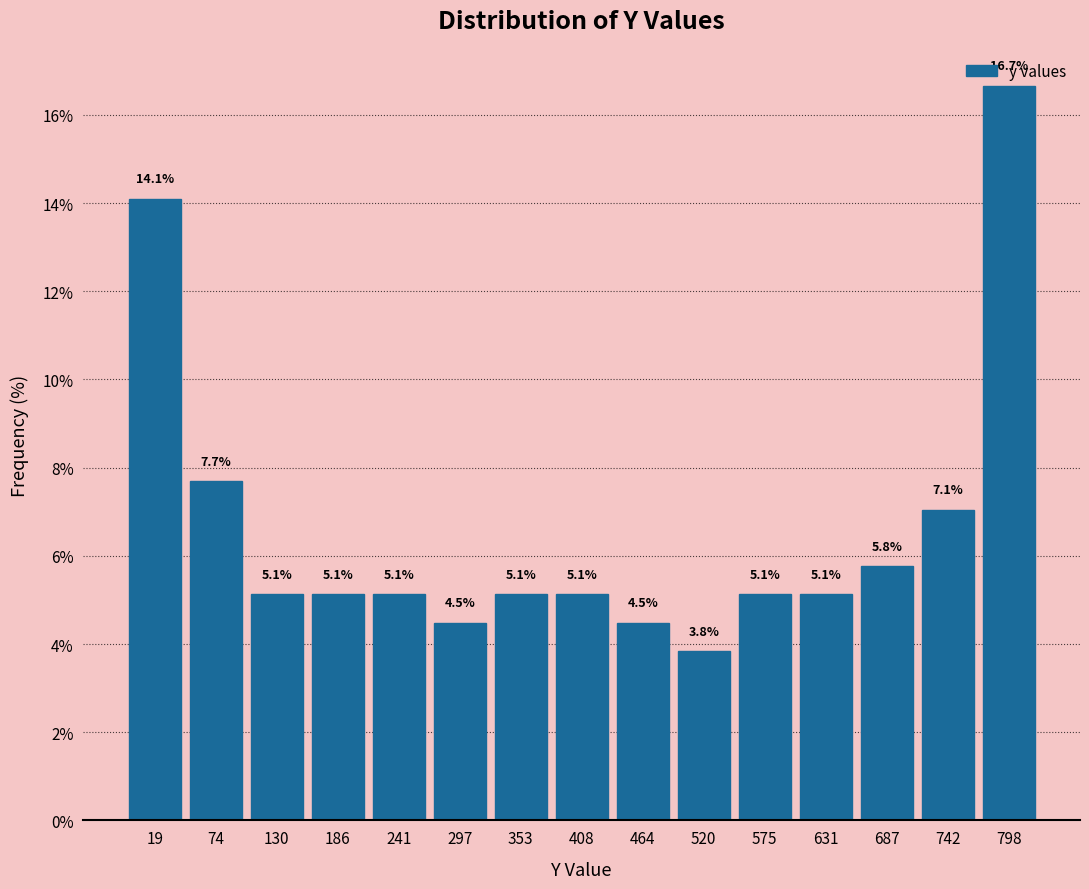

Over which range of the x-axis is the bar tallest?

770 to 830